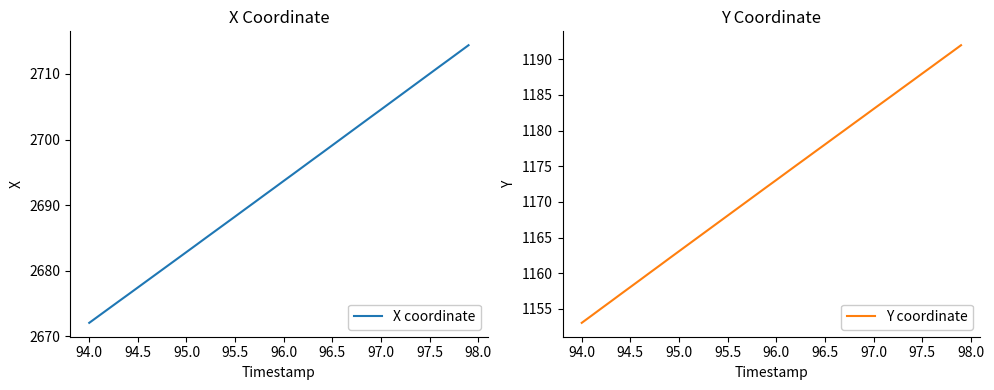

Which series has the largest total across all categories?

X coordinate